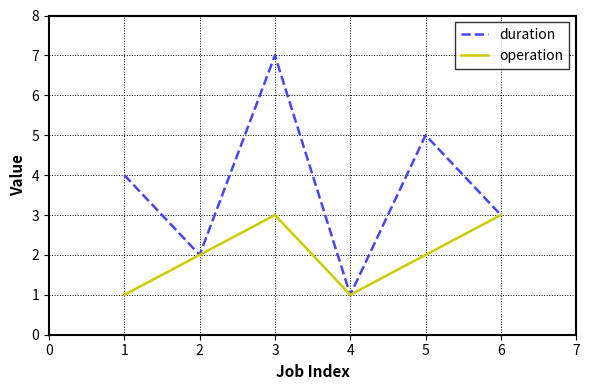

What is the maximum value for operation?

3